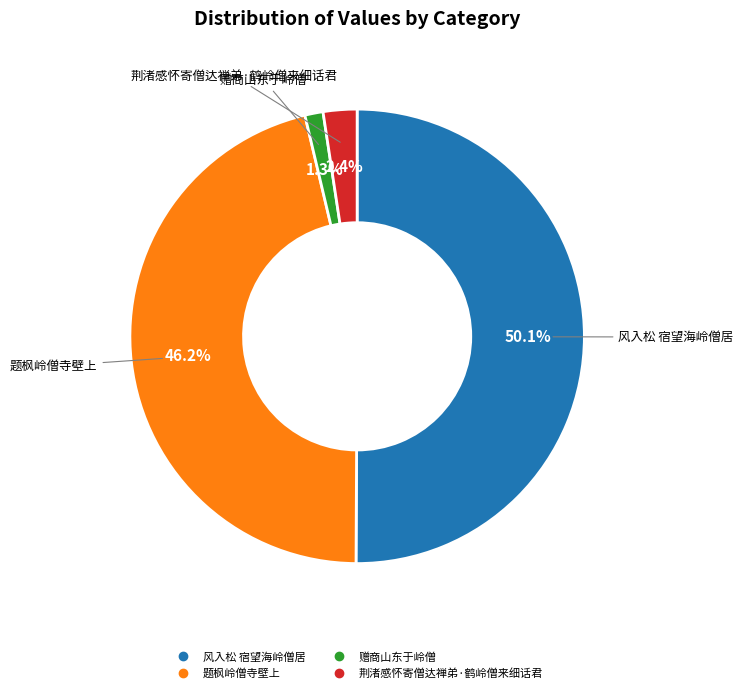

To the nearest percent, what is the combined percentage of 赠商山东于岭僧 and 题枫岭僧寺壁上?

48%